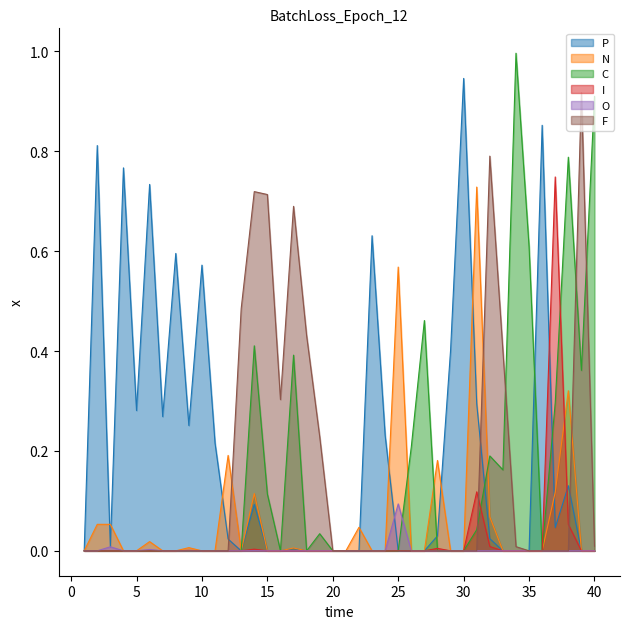

True or false: F and O cross at least once.

False